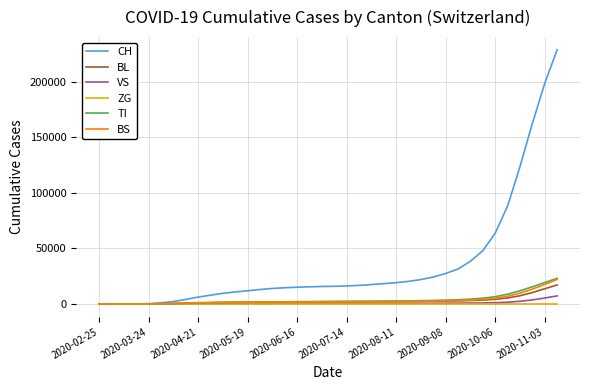

Which series has the largest range (max minus min)?

CH